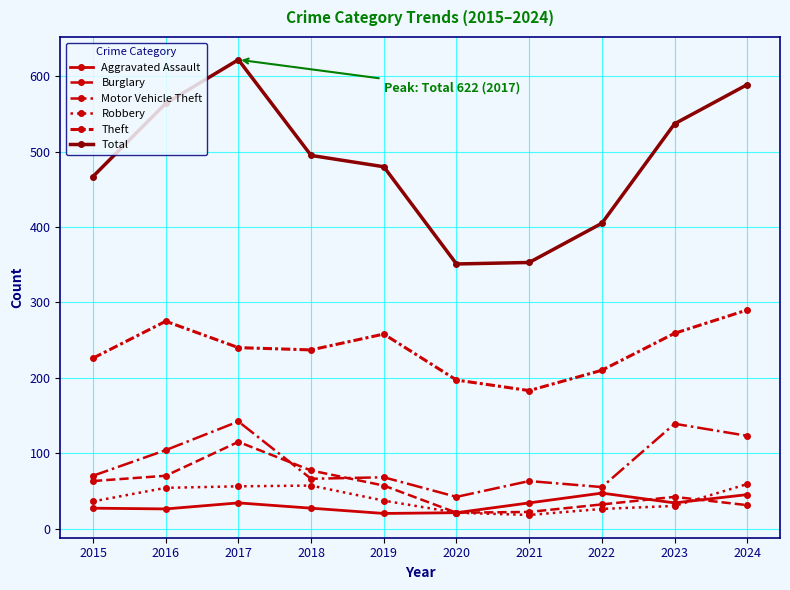

Does the chart have visible grid lines?

Yes